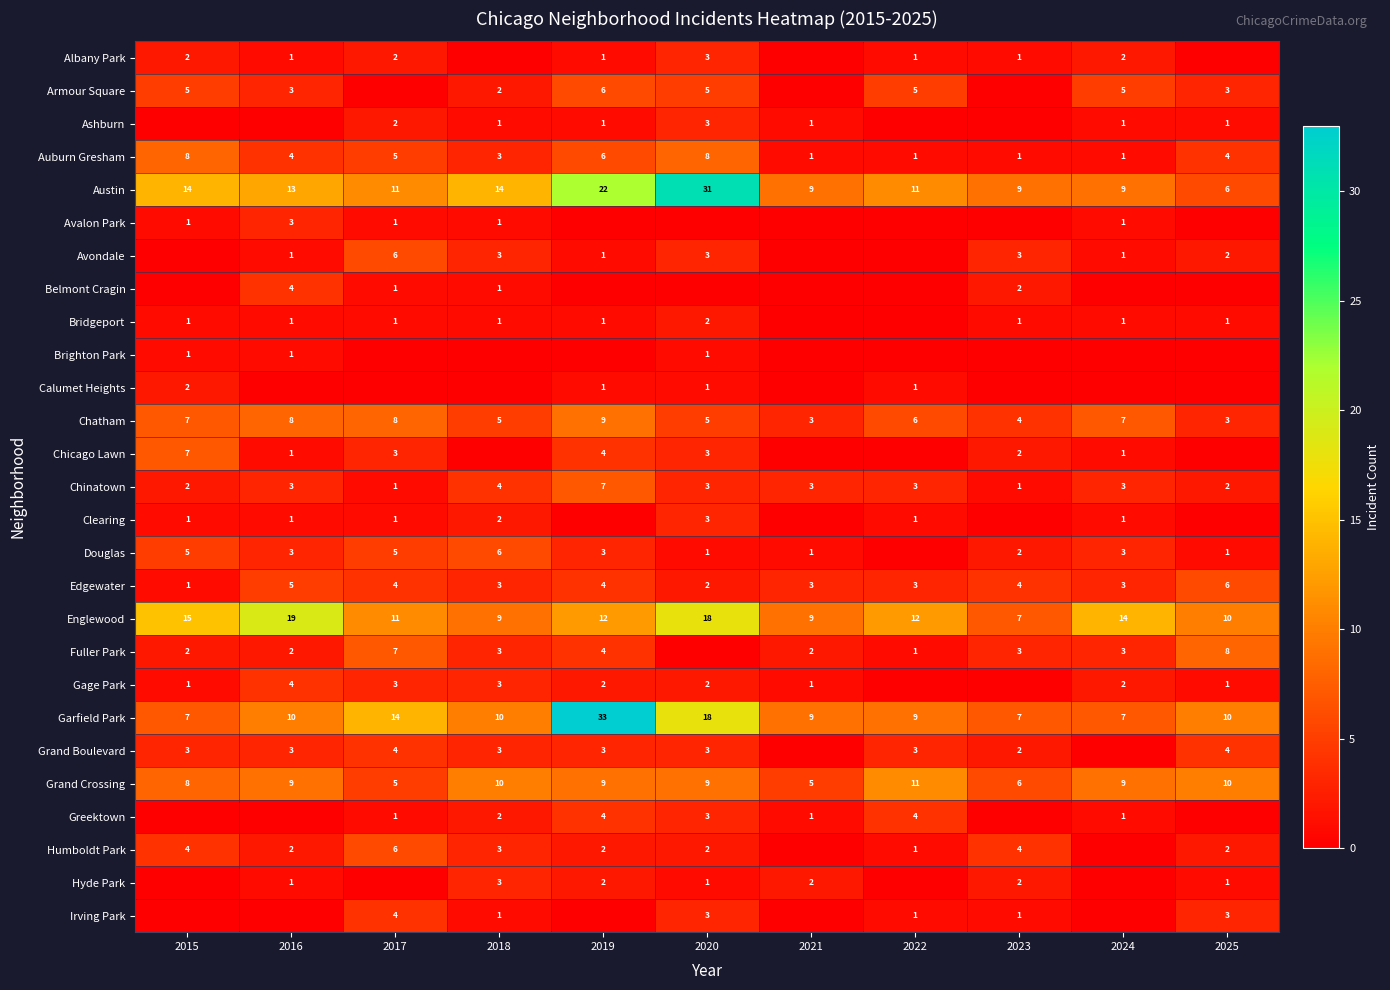

At which label does Chatham first exceed 6?

2015